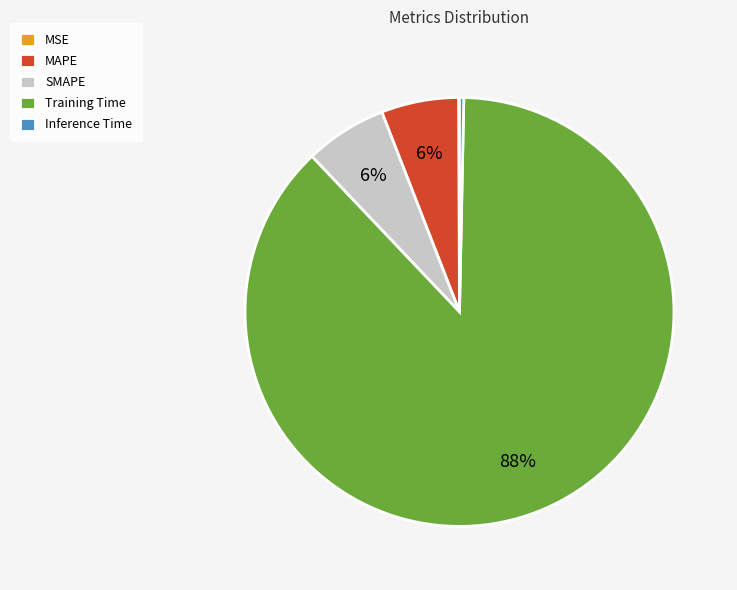

Does any single category account for the majority?

Yes